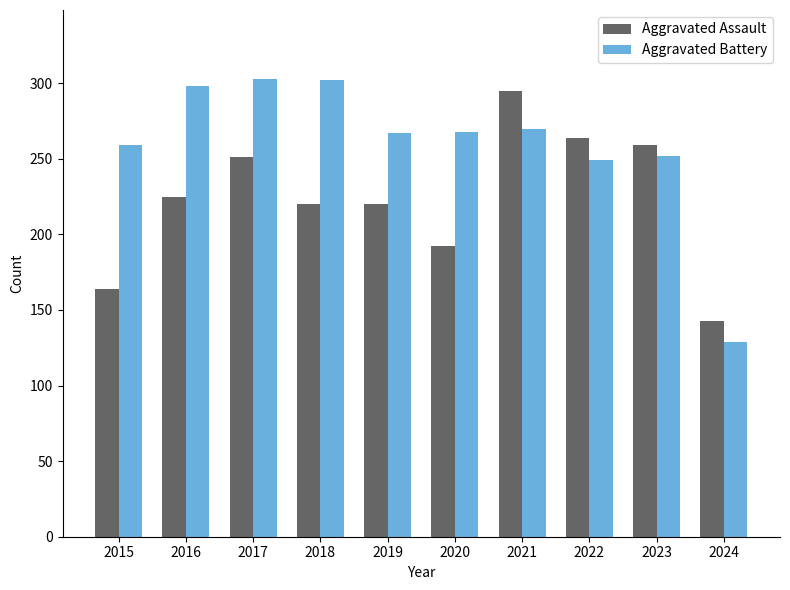

At which category does the chart reach its minimum across all series?

2024